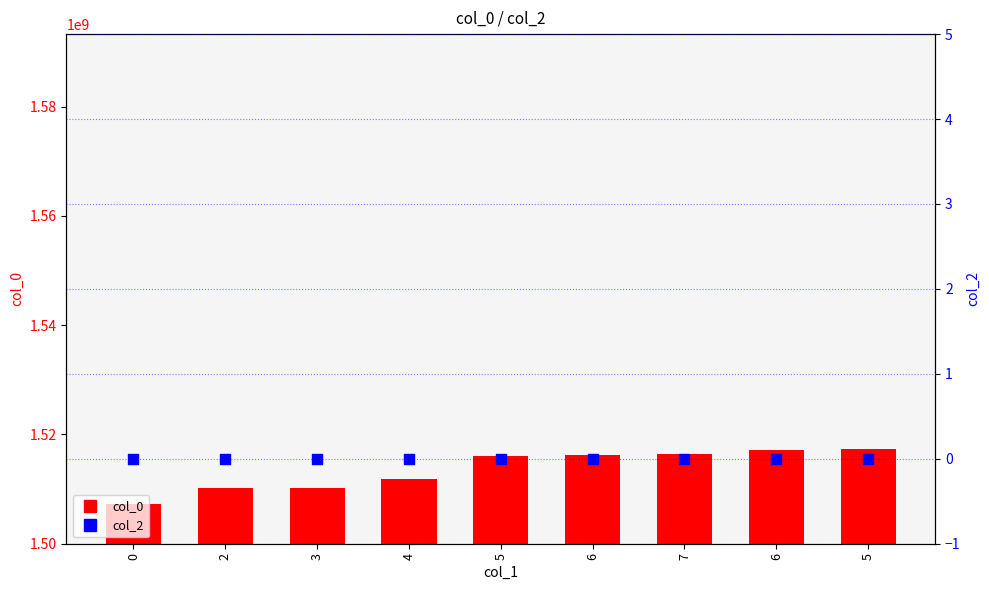

Which series has the largest total across all categories?

col_0